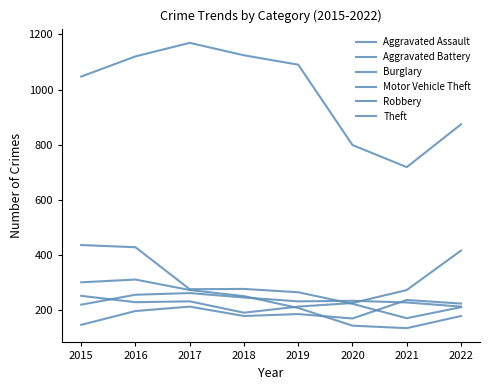

Which series has the largest total across all categories?

Theft